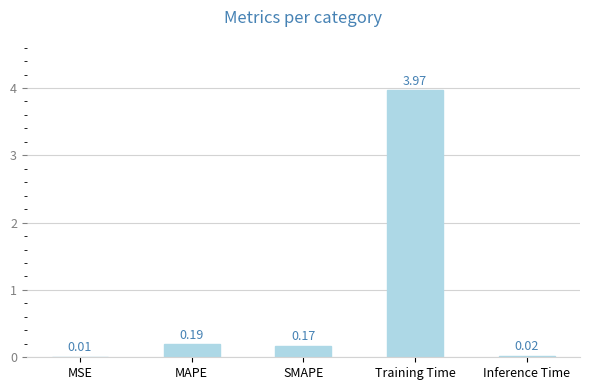

What is the sum of all values?

4.4